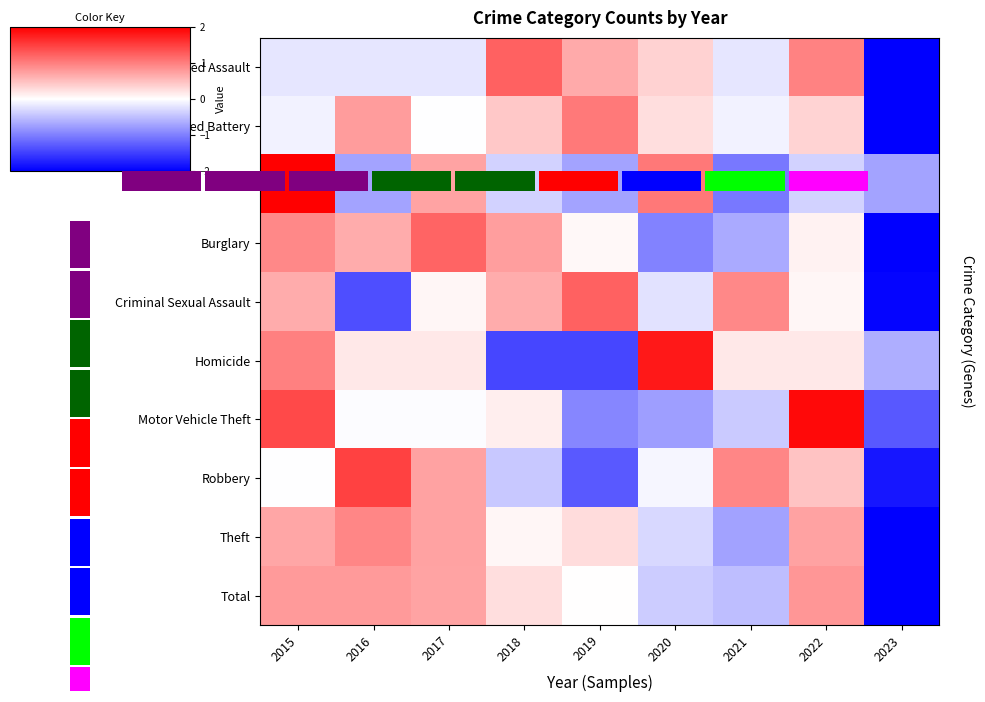

What is the maximum value shown in the chart?

2.0